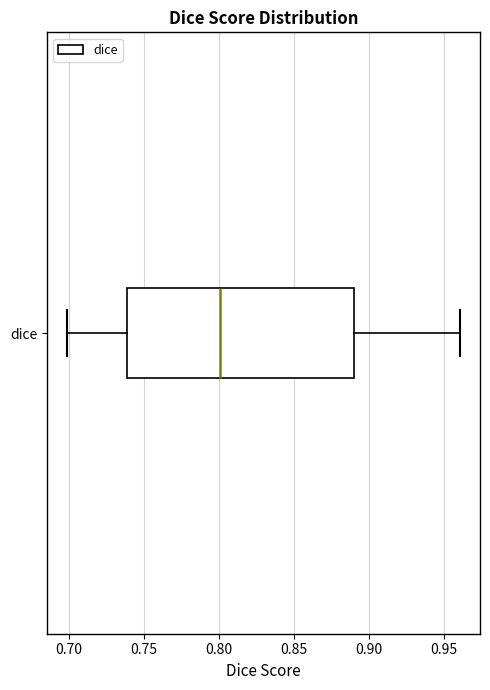

Where does the right whisker of the box for dice end on the x-axis? The values are not printed on the chart, so give them approximately, as read against the axis.

0.96